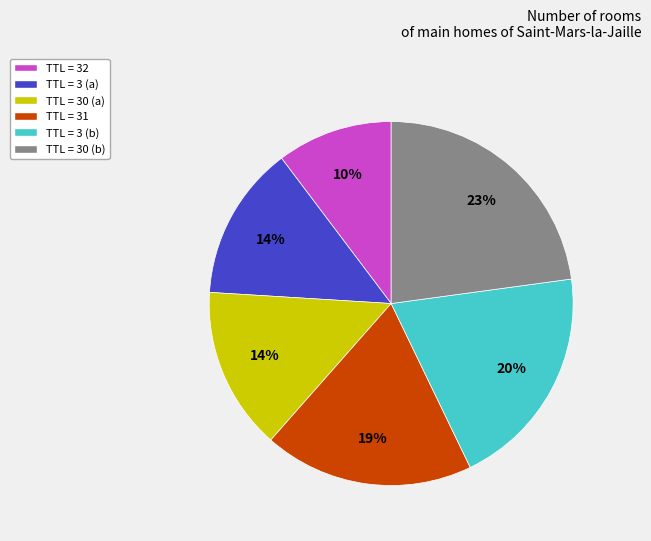

How many slices are in this pie chart?

6